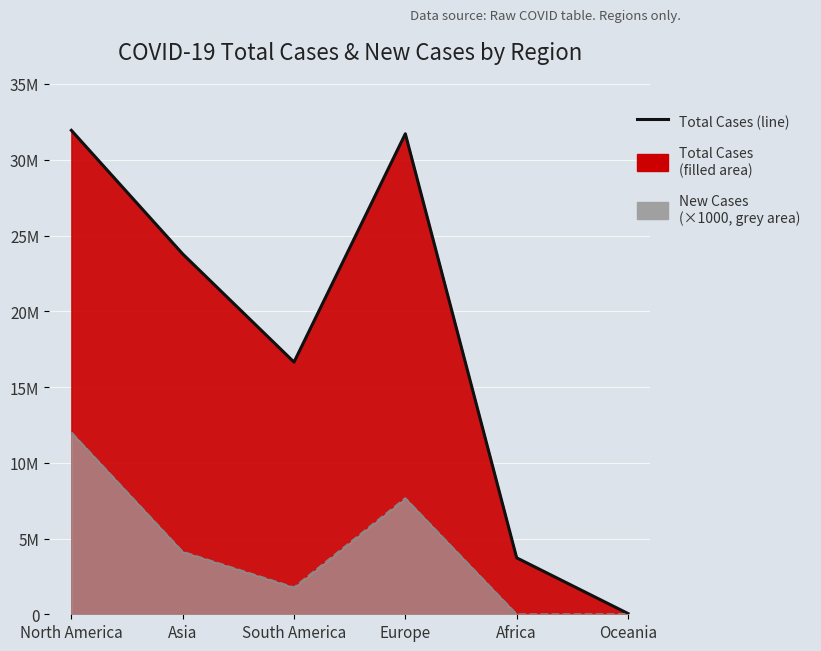

True or false: New Cases line (×1000) and Total Cases (line) intersect in this chart.

False